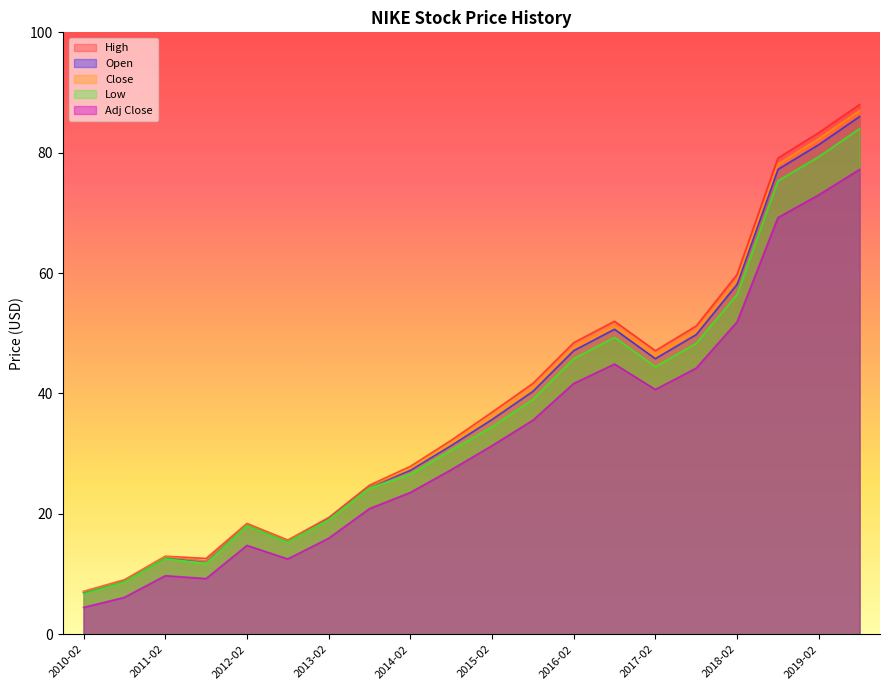

Reading left to right, list all the values displayed in this chart.

Open: 6.9	8.8	12.7	12.1	18.2	15.4	19.2	24.5	27.2	31.3	35.7	40.3	47.1	50.7	45.8	49.8	58.1	77.2	81.3	86.0
High: 7.1	9.0	13.0	12.6	18.4	15.7	19.4	24.8	27.9	32.2	36.9	41.7	48.4	52.0	47.1	51.2	59.8	79.1	83.3	88.0
Low: 6.8	8.7	12.6	11.7	18.0	15.3	19.0	24.2	26.6	30.6	34.4	39.0	45.8	49.3	44.4	48.3	56.4	75.3	79.3	84.0
Close: 7.1	8.9	12.9	12.1	18.2	15.5	19.1	24.5	27.6	31.8	36.2	40.9	47.7	51.2	46.4	50.4	58.9	78.1	82.3	87.0
Adj Close: 4.5	6.1	9.7	9.2	14.8	12.5	15.9	20.9	23.6	27.3	31.3	35.6	41.7	44.9	40.7	44.2	51.9	69.2	73.0	77.2